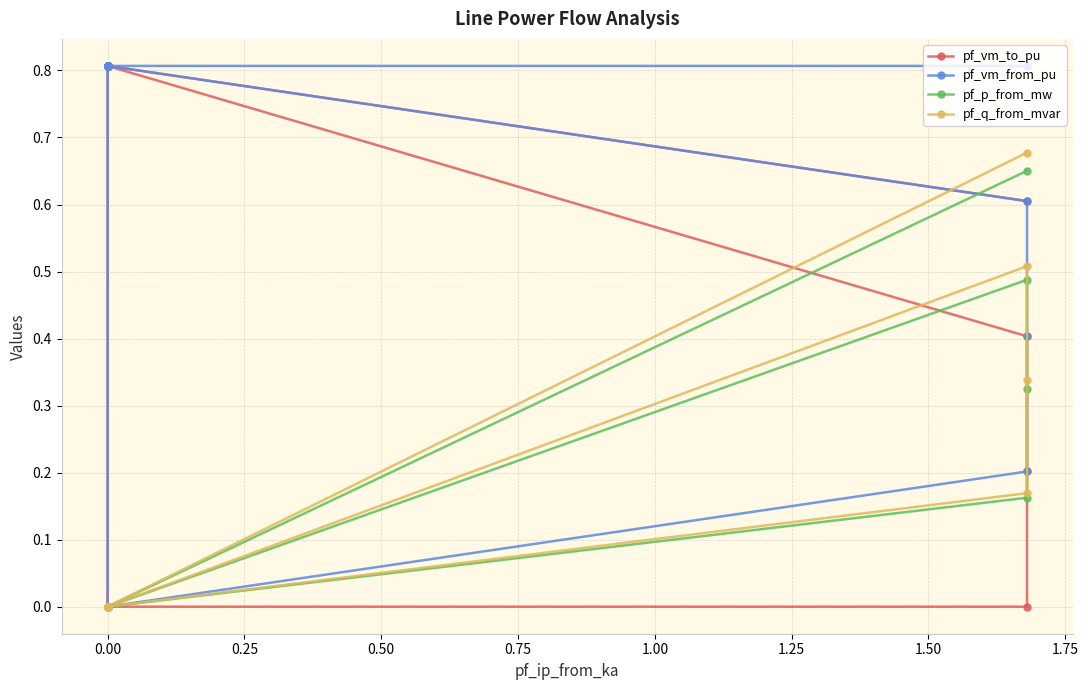

Is it true that pf_p_from_mw equals 0.3 at 0.00?

False